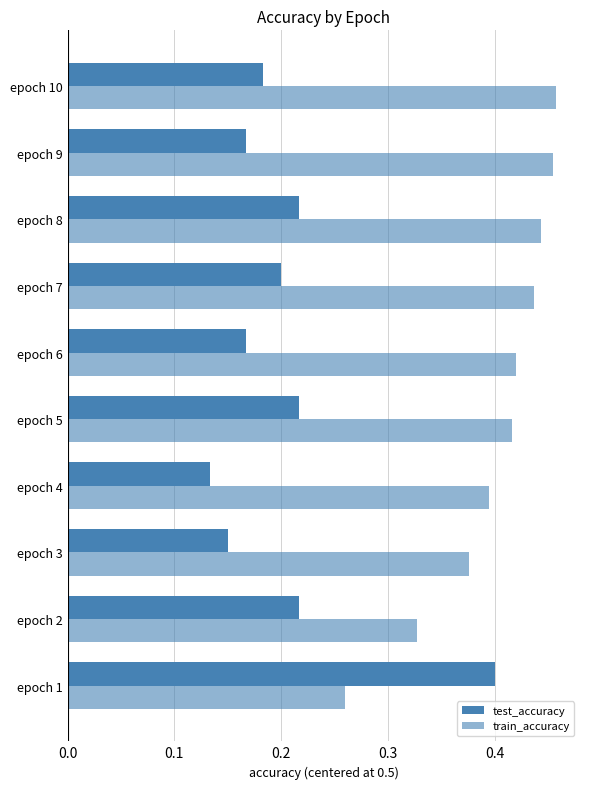

How many series are shown in this chart?

2